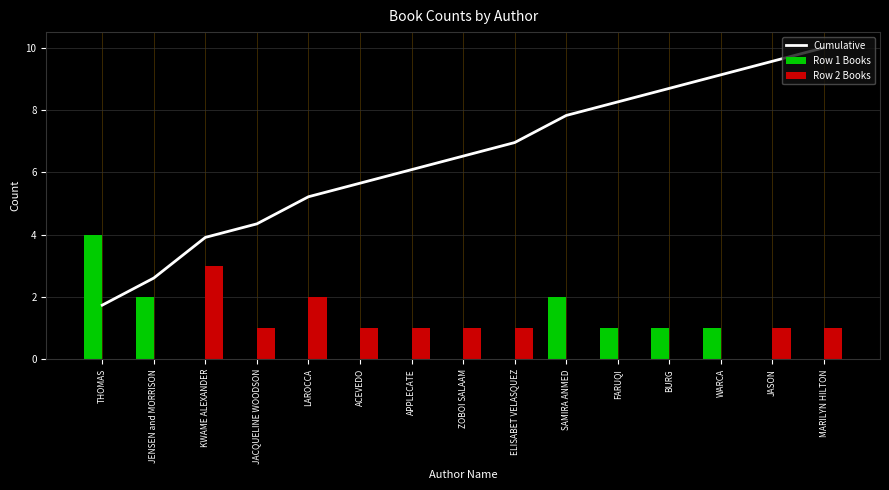

Which label corresponds to the largest value in the chart?

MARILYN HILTON